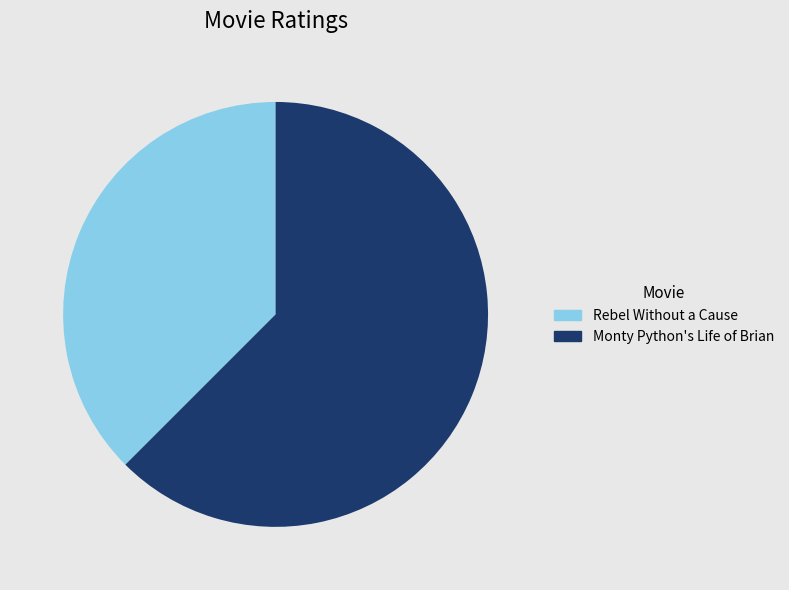

Which has a higher value, Rebel Without a Cause or Monty Python's Life of Brian?

Monty Python's Life of Brian